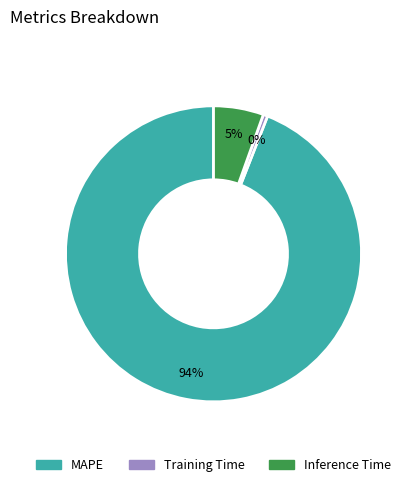

Does Training Time account for over 50% of the chart?

No